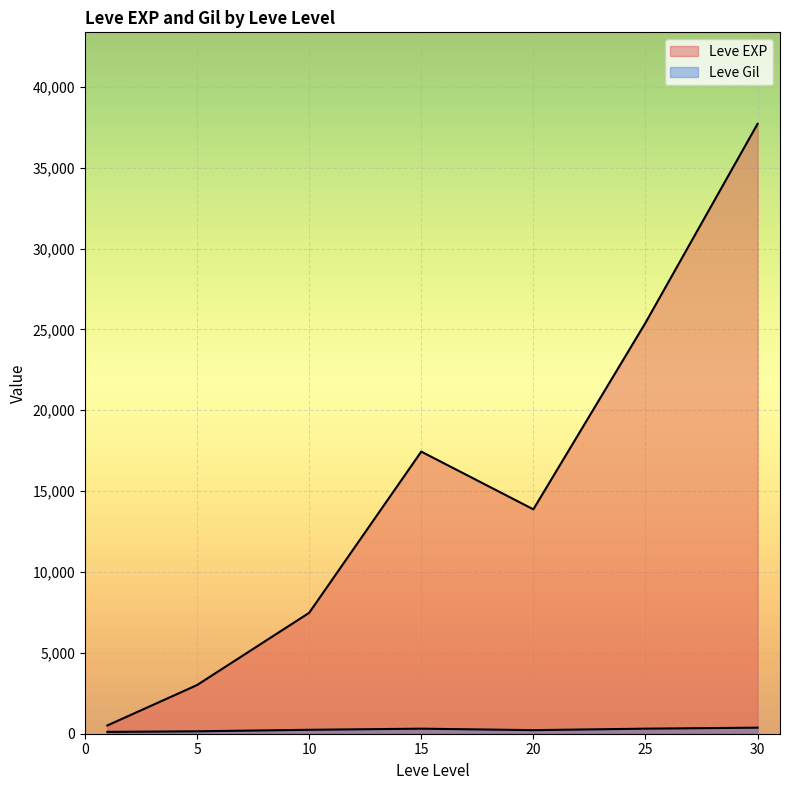

Which series ends up on top after the final intersection of Leve EXP and Leve Gil?

Leve EXP